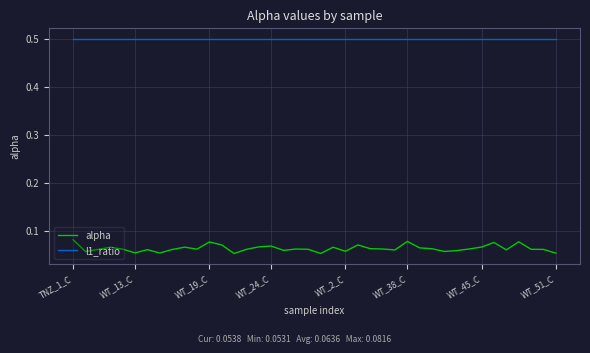

Which series has the largest range (max minus min)?

alpha